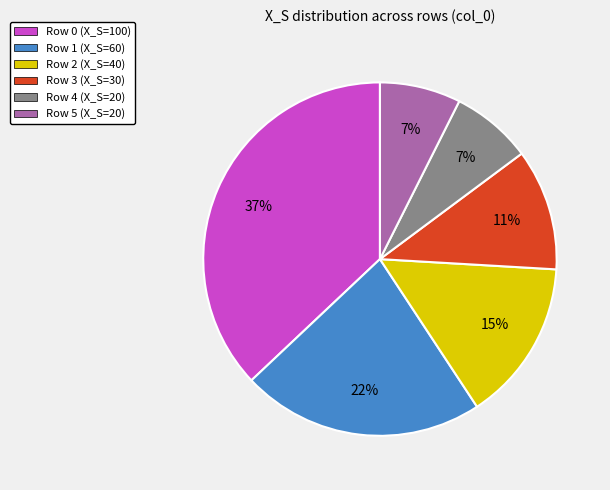

Is there a majority slice in this chart?

No